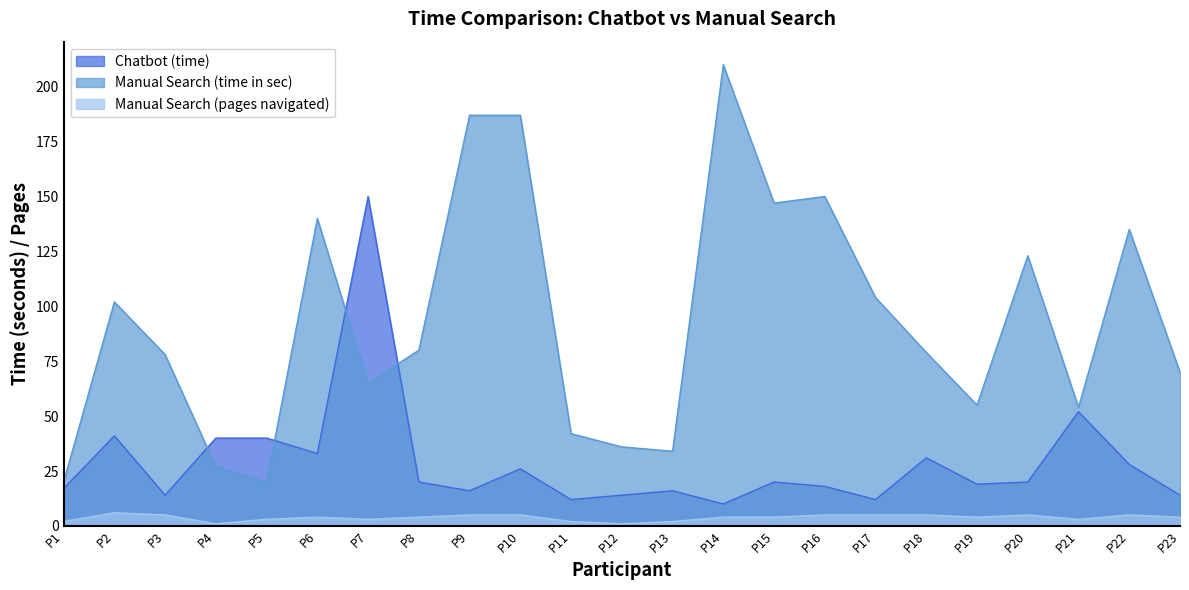

What is the difference between the highest and lowest values at P9?

182